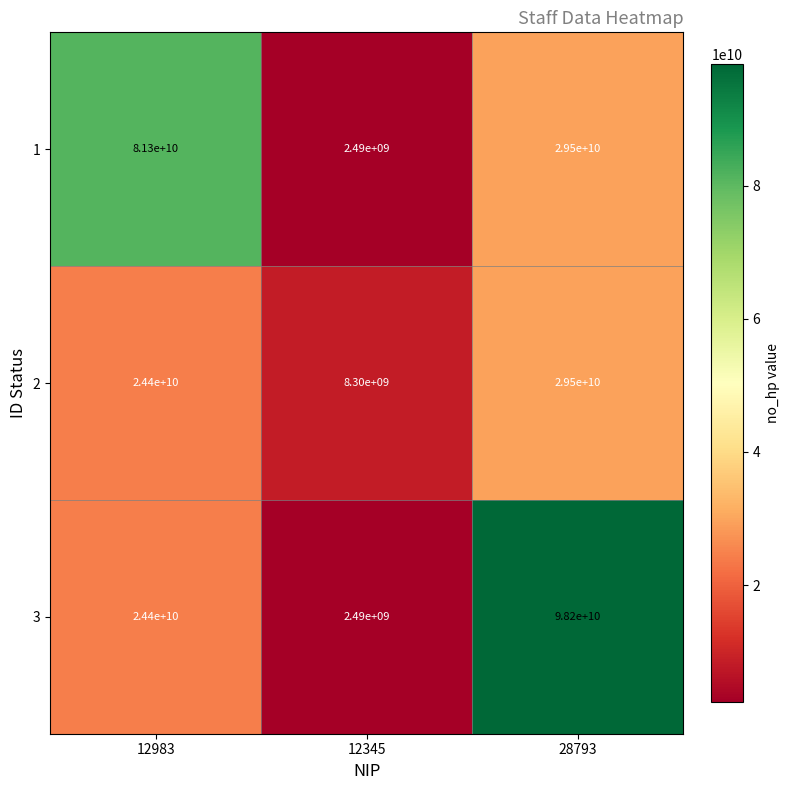

Is it true that 3 equals 24400000000 at 12983?

True